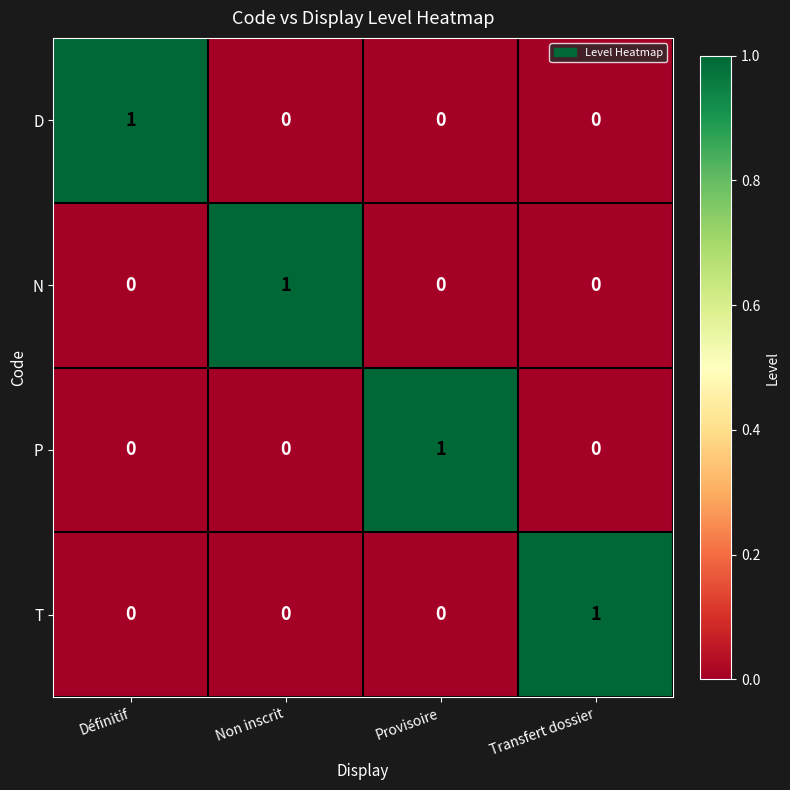

How many N values are between 0 and 1?

4